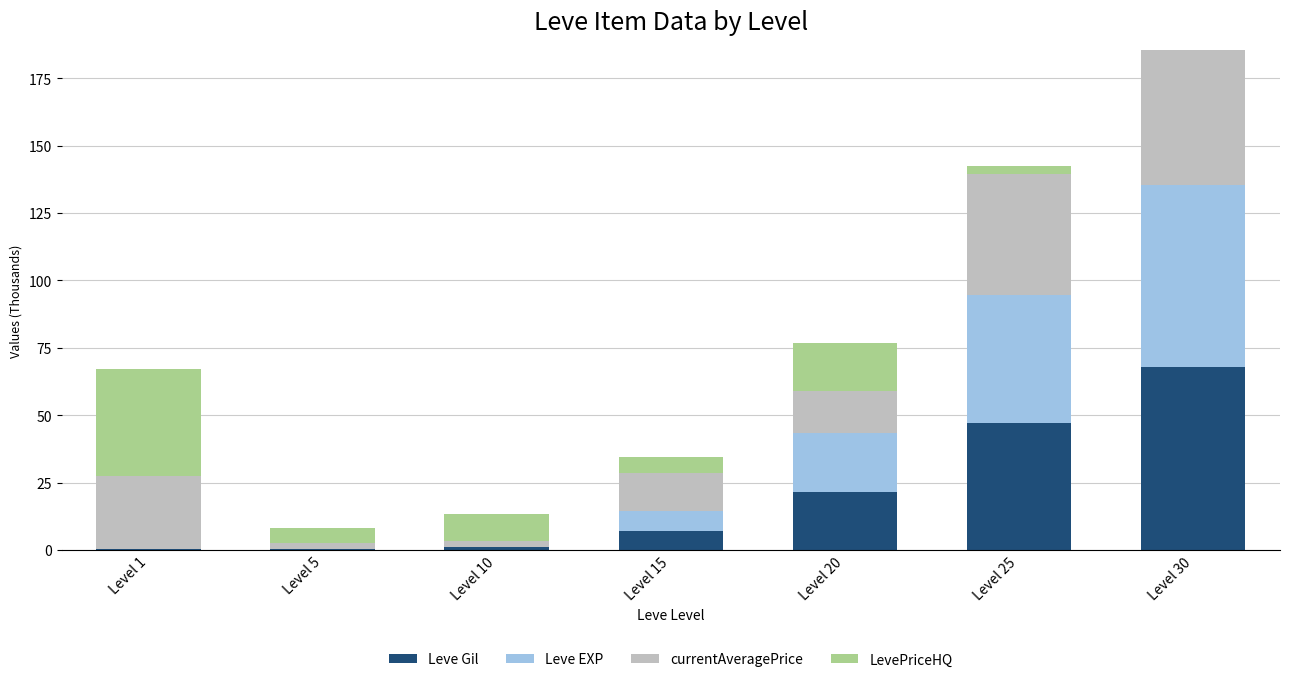

Is it true that Leve Gil equals 112.5 at Level 30?

False